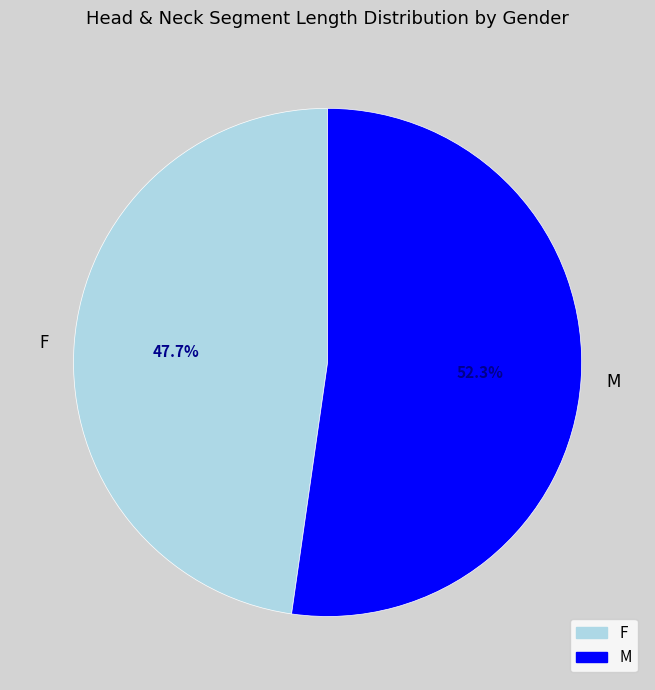

Does F represent more than half of the total?

No